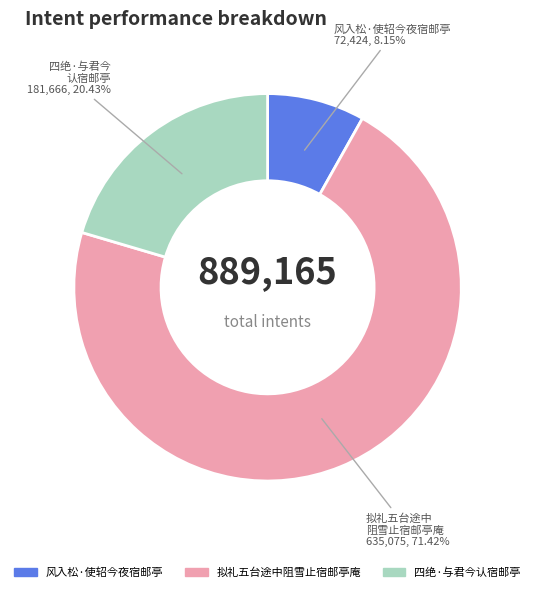

Is there any slice that represents more than half of the pie?

Yes